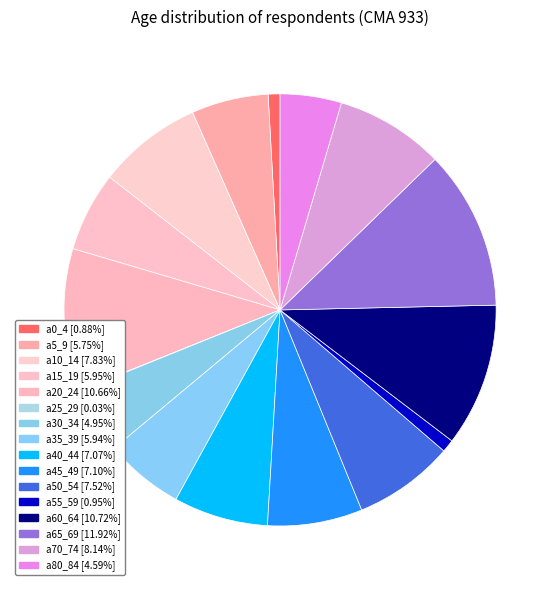

How many segments does this pie chart have?

16